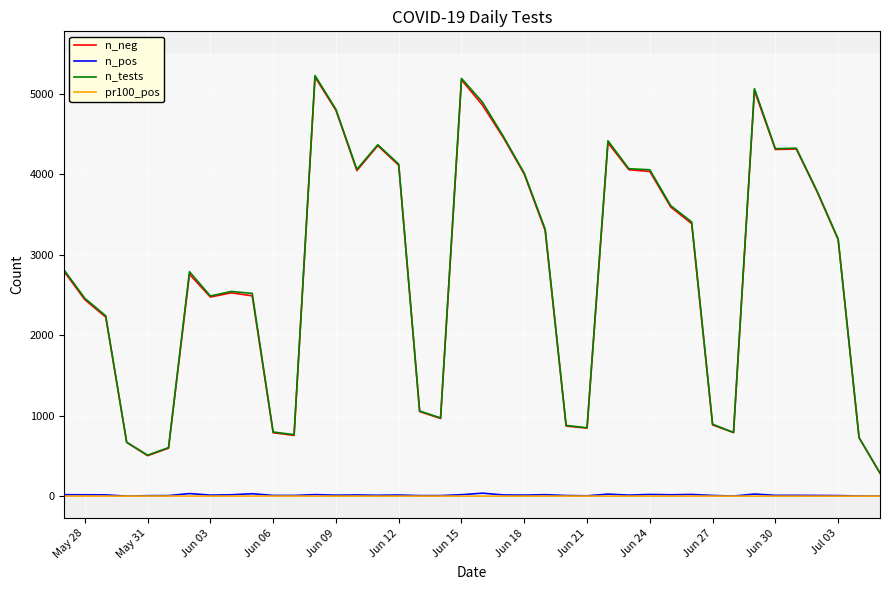

What is the highest value of the n_tests series?

5226.0